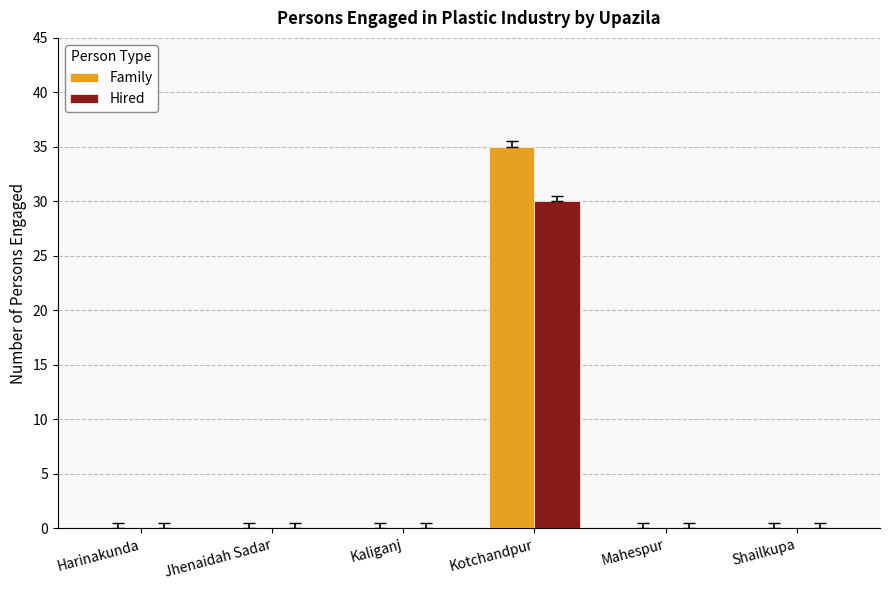

What is the maximum value for Hired?

30